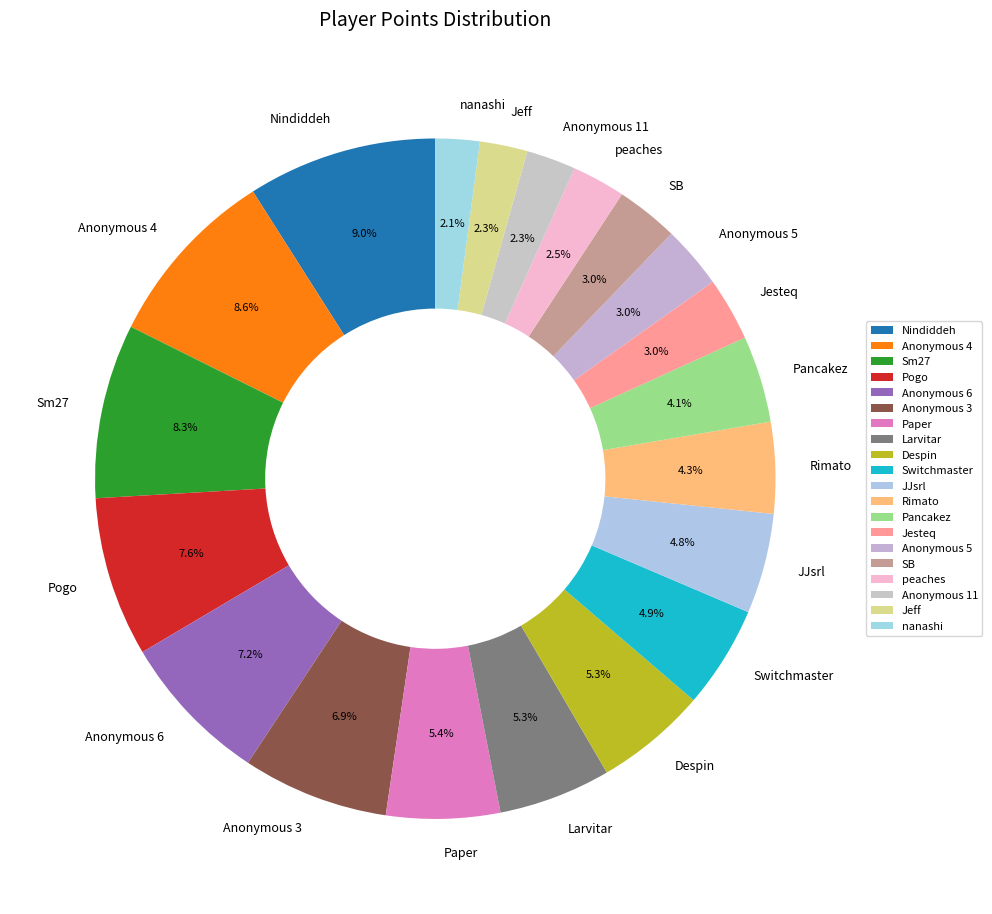

What is the ratio of the value at JJsrl to the value at Pogo?

0.6